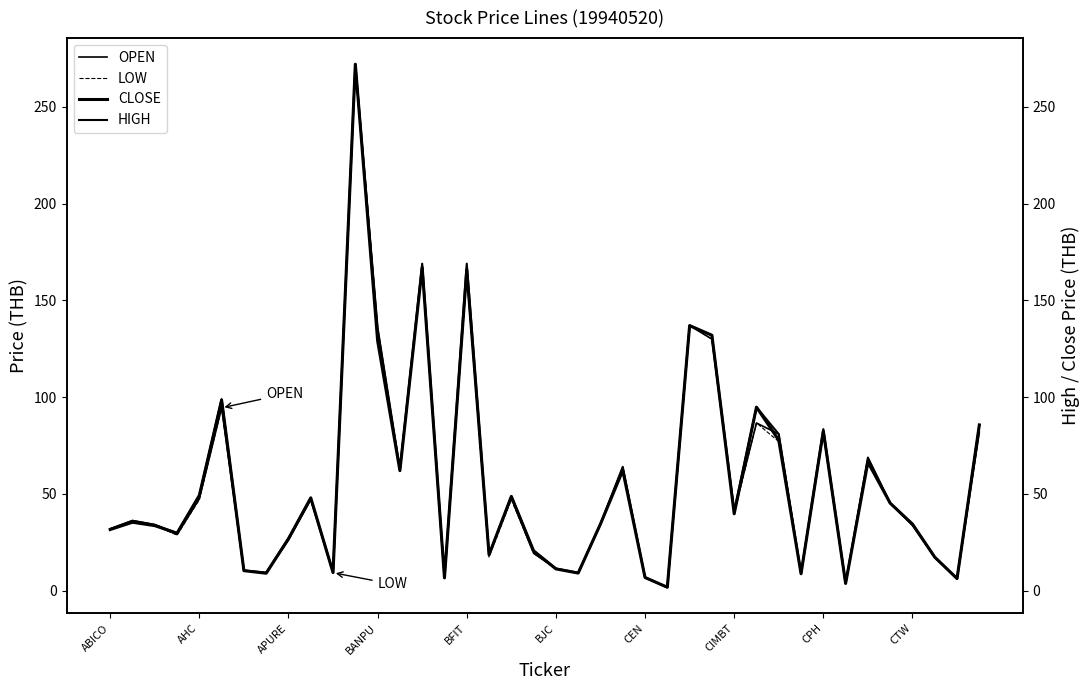

How many categories are shown in the chart?

40